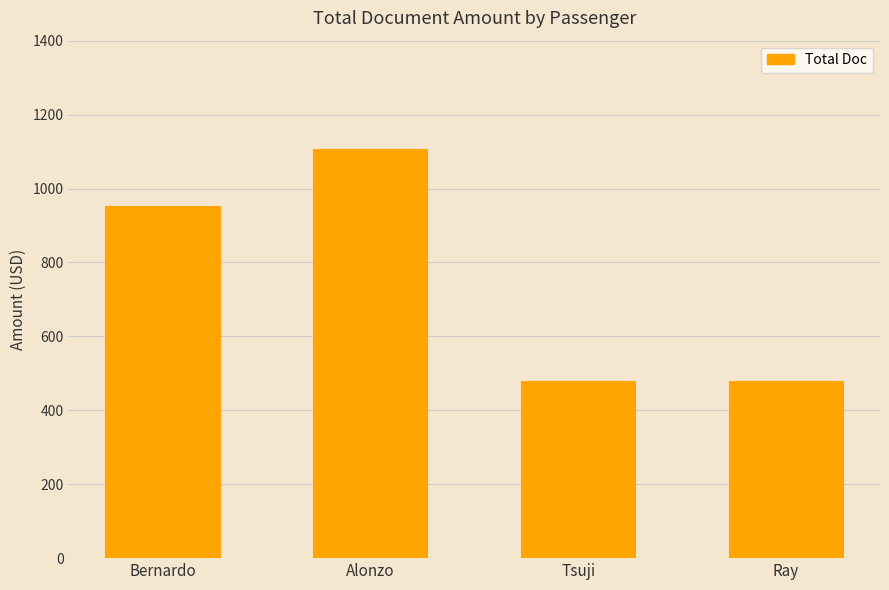

What is the value of the 2nd bar from the left?

1106